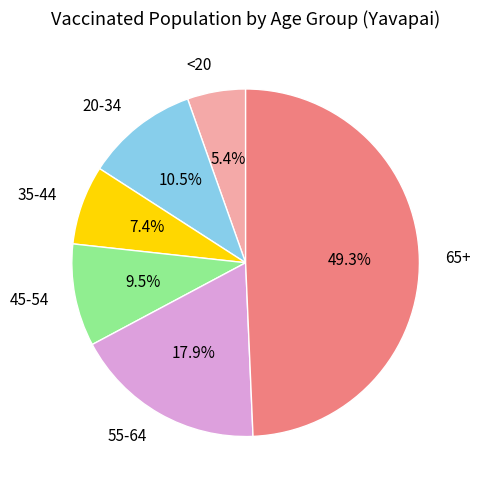

Is the sum of 20-34 and 55-64 greater than half?

No